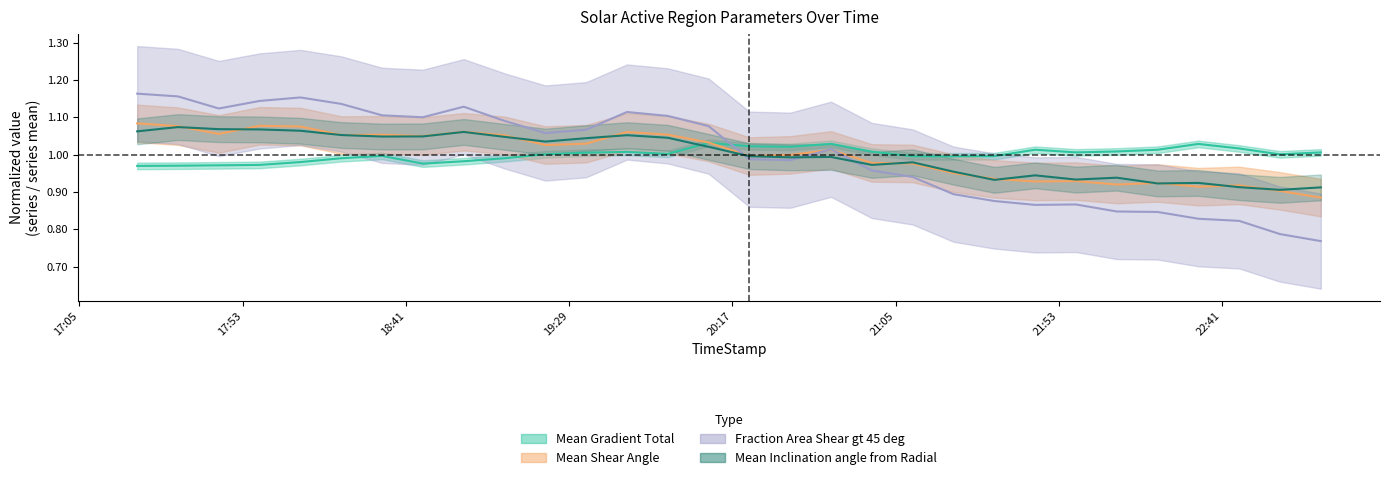

How many data points in Fraction Area Shear gt 45 deg are above 1?

16